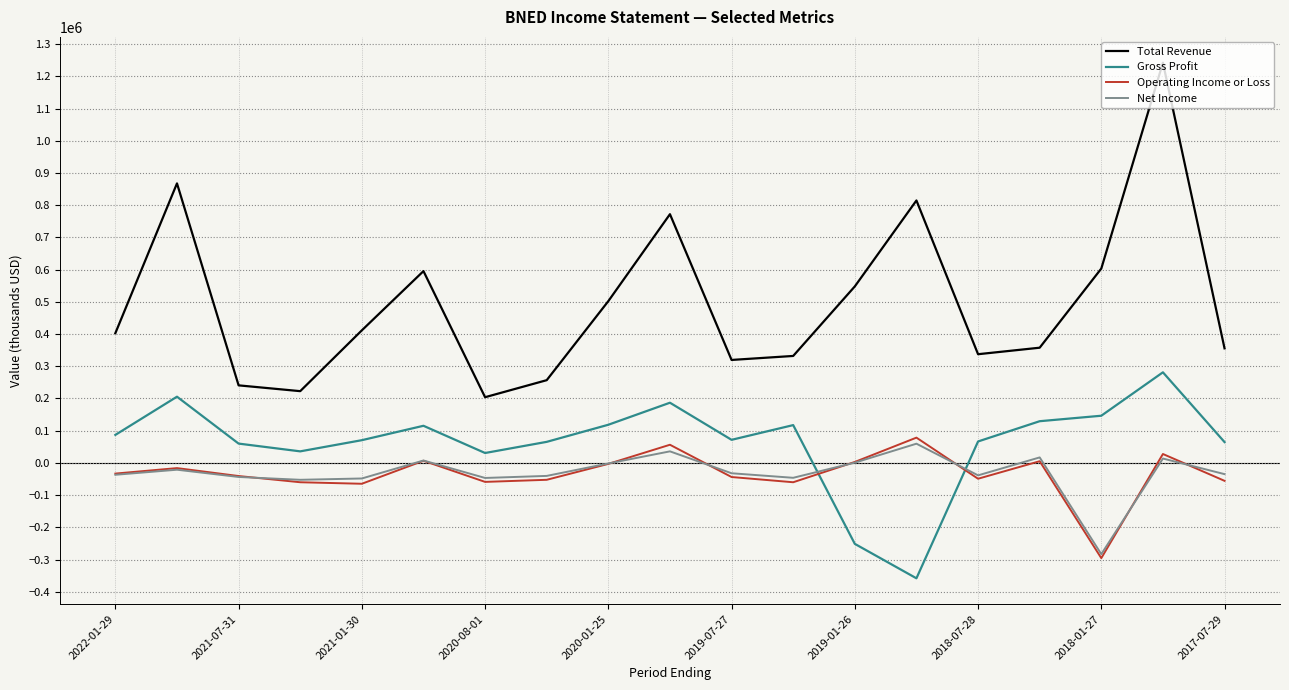

What is the smallest value displayed?

-358200